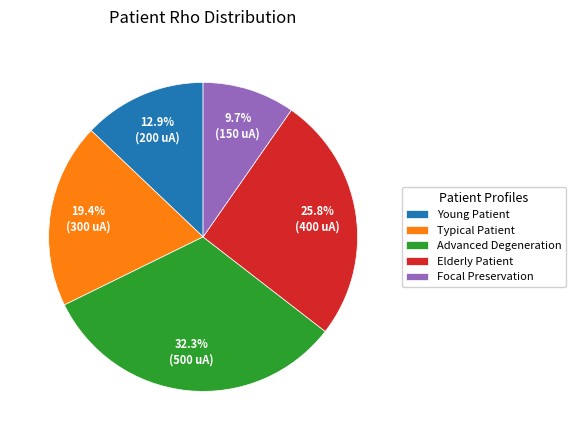

What is the largest slice in the pie chart?

Advanced Degeneration